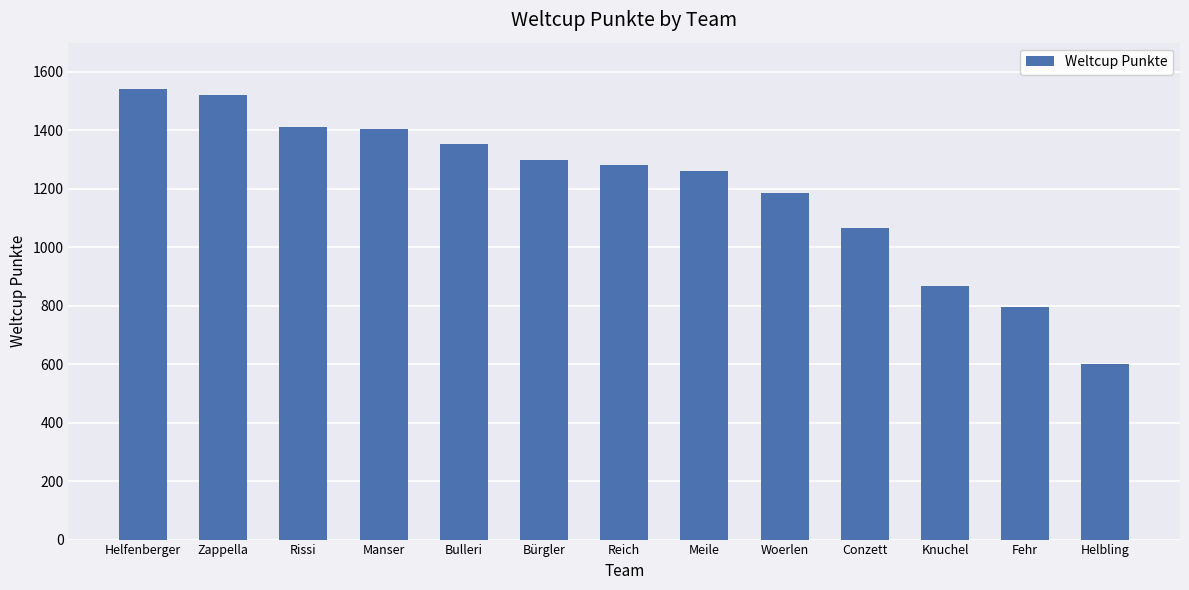

What is the label of the 11th bar from the right?

Rissi